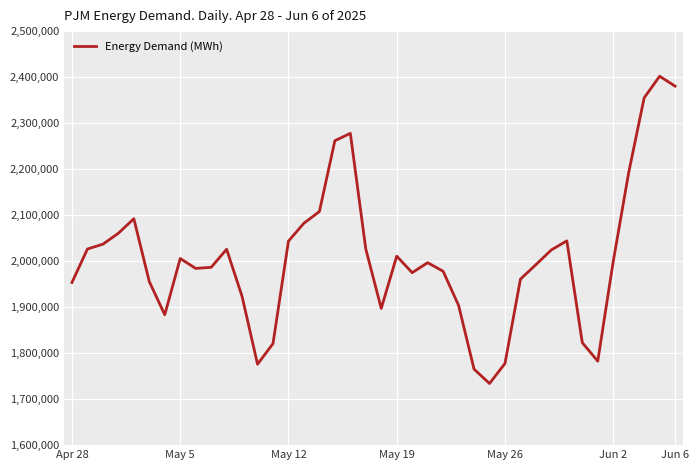

What is the smallest value displayed?

1733998